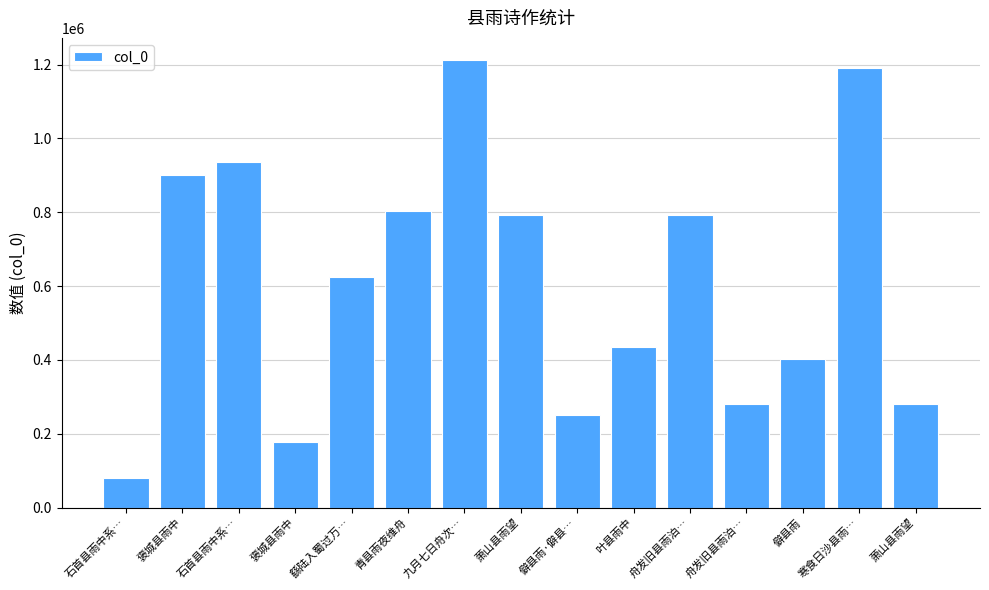

How many series are shown in this chart?

1